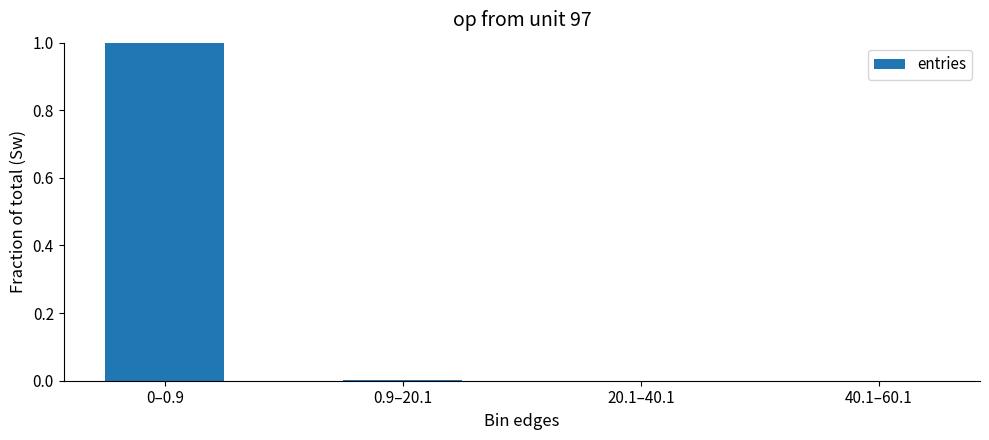

What is the greatest value displayed?

1.0